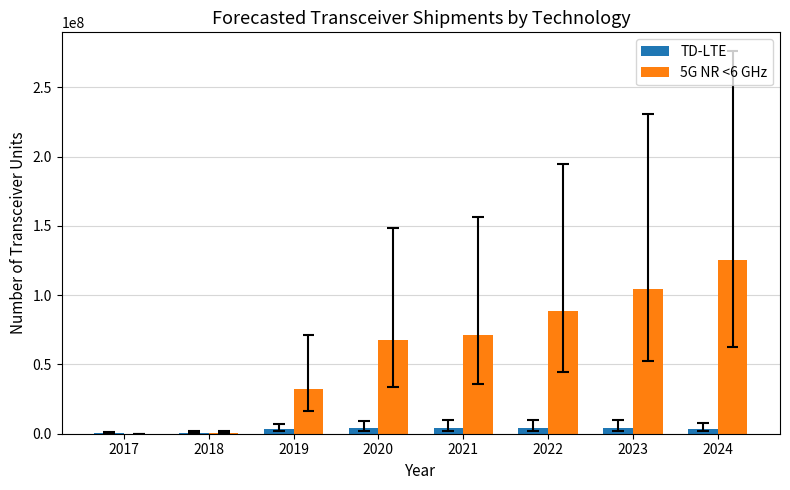

The 5G NR <6 GHz series shows 67492023.2 at 2020. True or false?

True